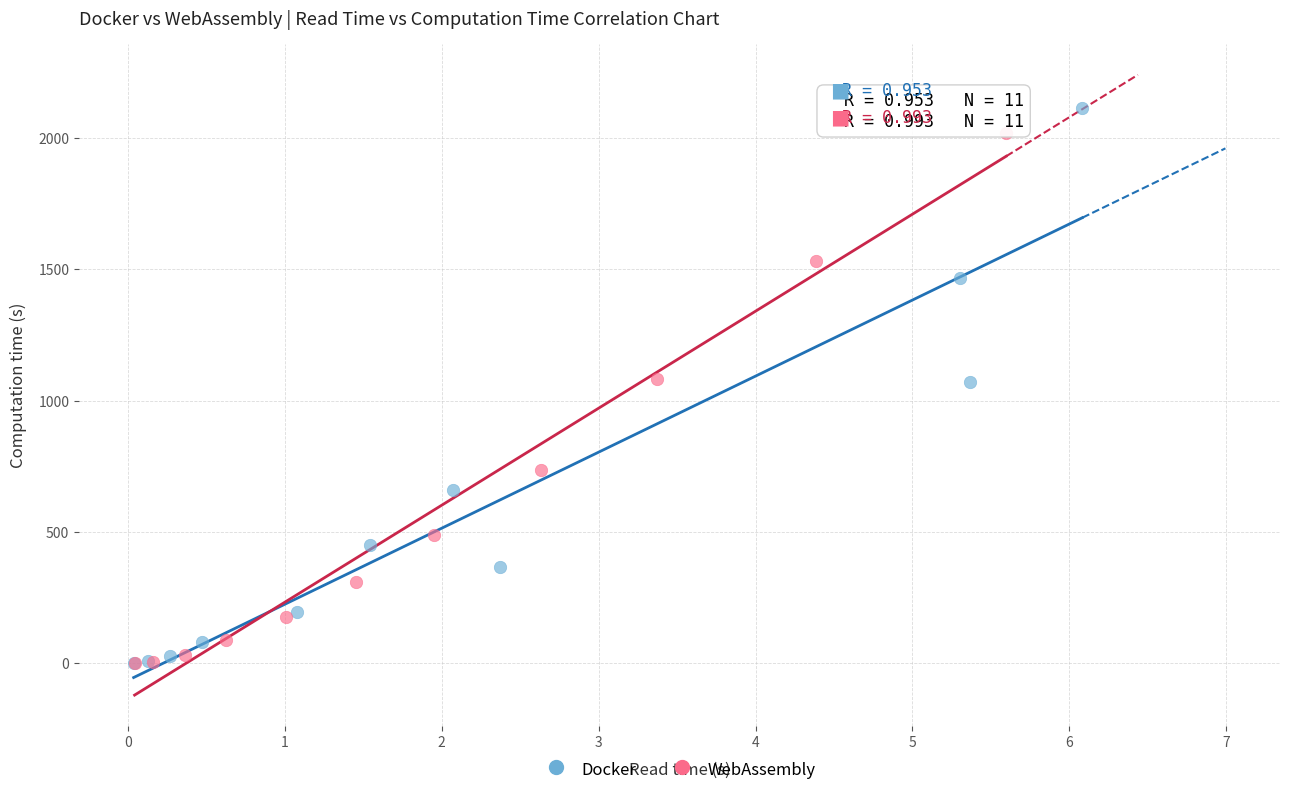

Which series has the largest Y range (max minus min)?

Docker